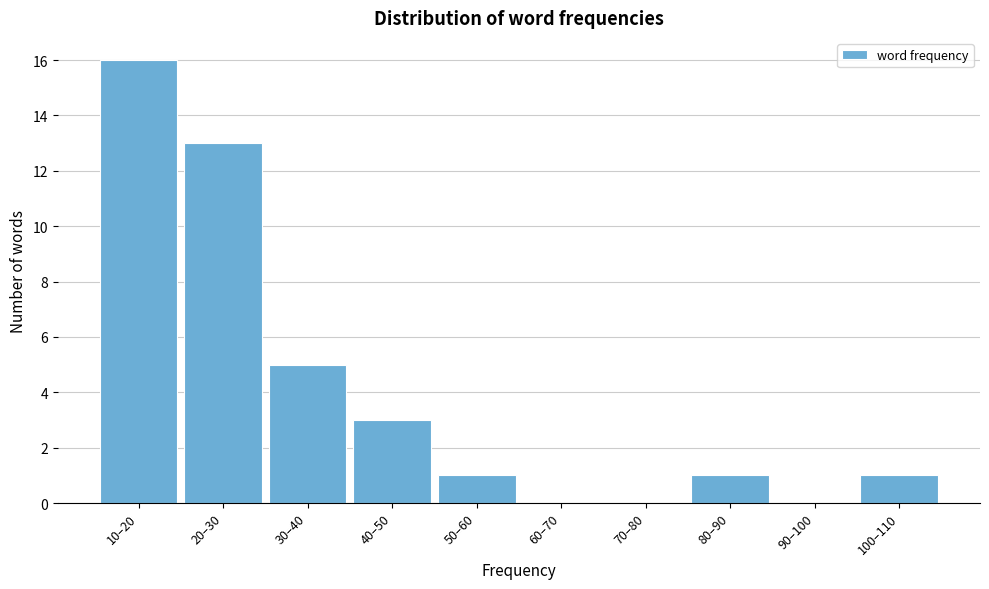

Reading right to left, what are all the values shown in this chart?

100–110=1	90–100=0	80–90=1	70–80=0	60–70=0	50–60=1	40–50=3	30–40=5	20–30=13	10–20=16